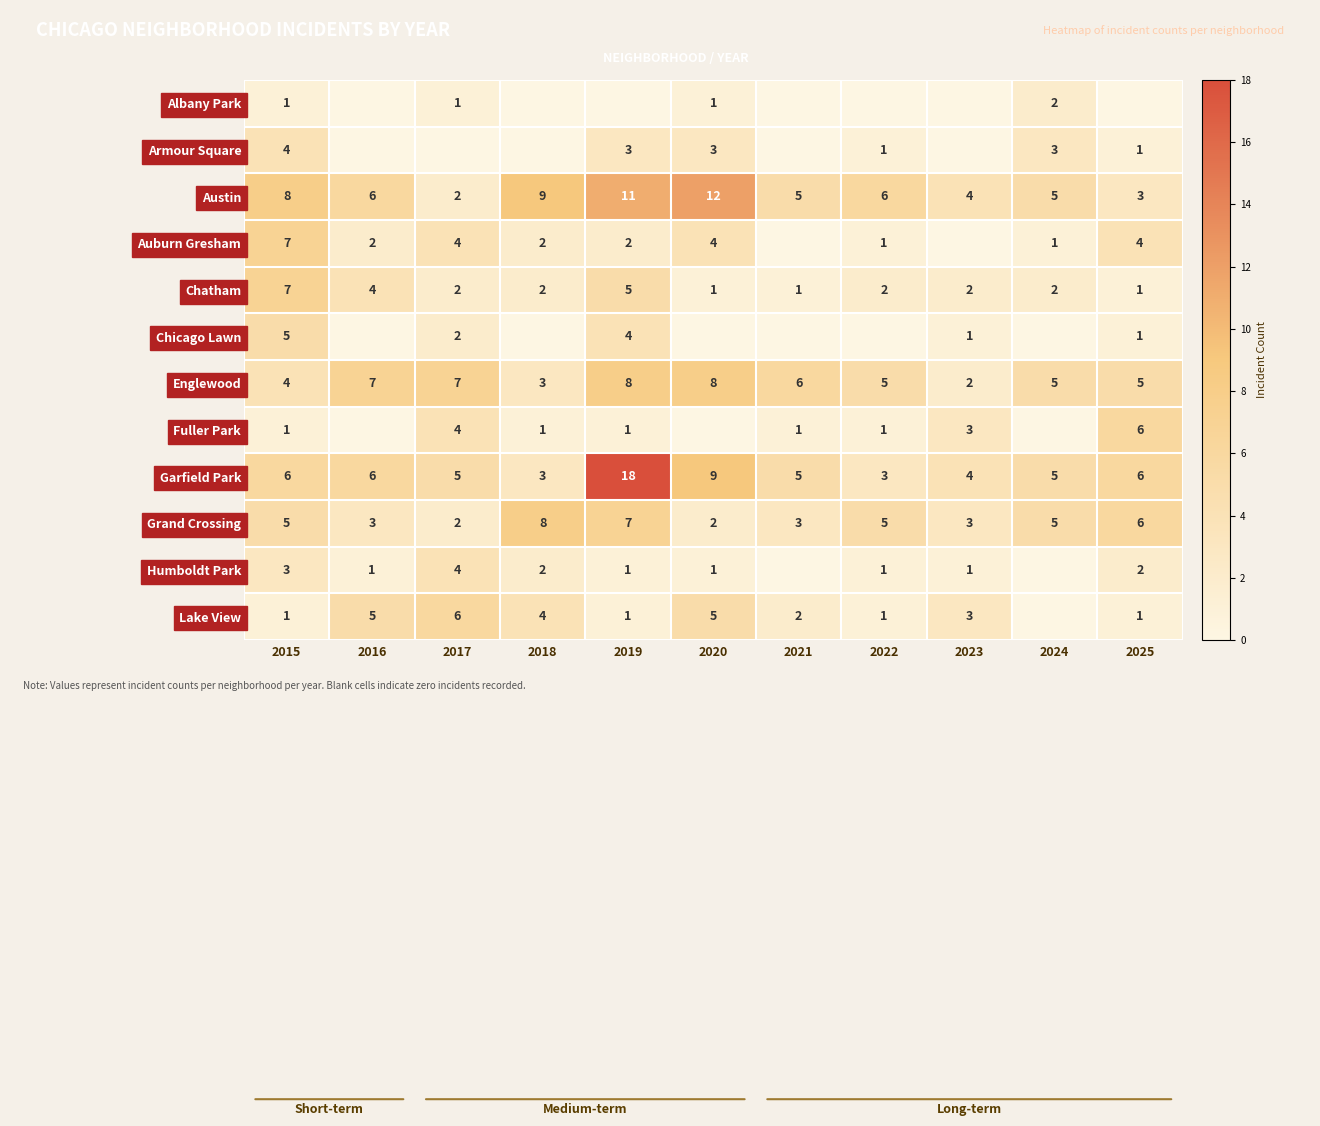

At which category is the sum across all series the highest?

2019